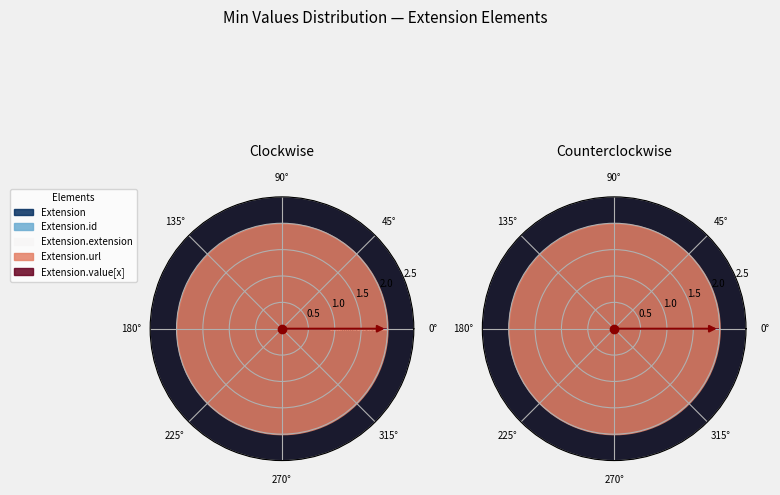

True or false: Extension.extension accounts for 8% of the total.

False